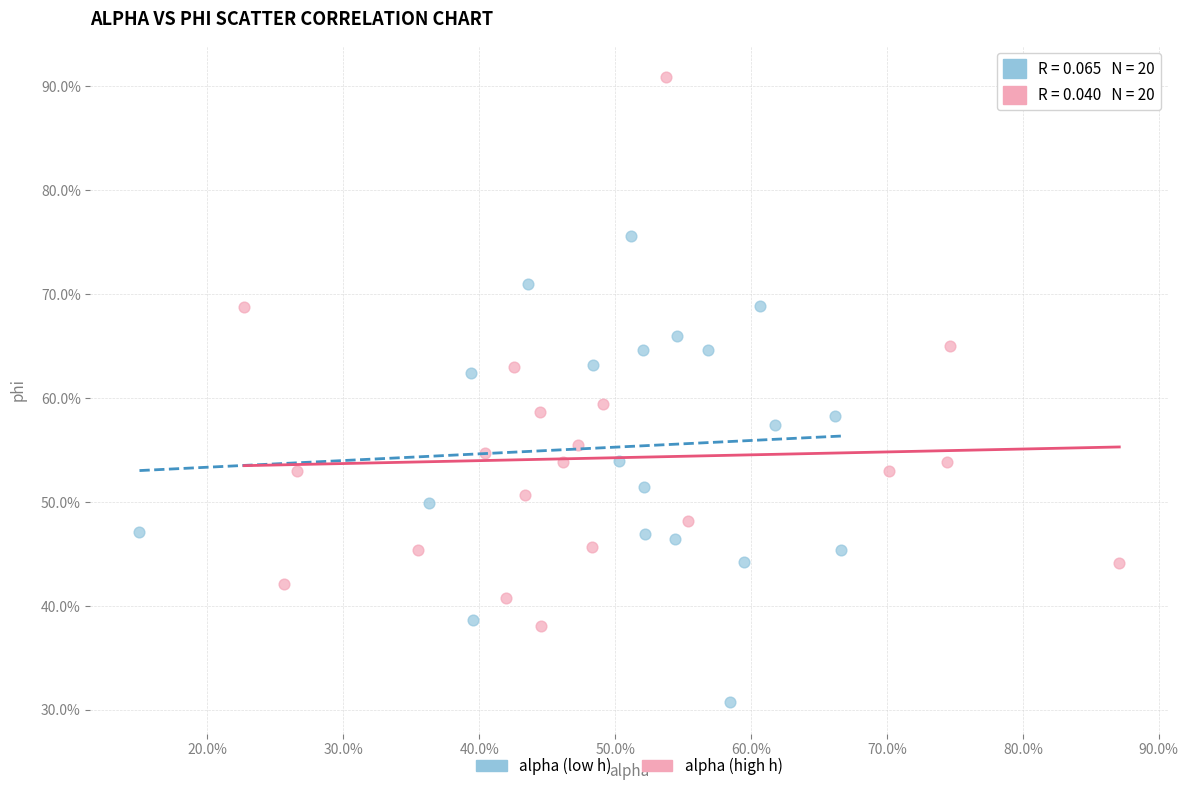

What are all the series names shown in the legend?

alpha (low h), alpha (high h)